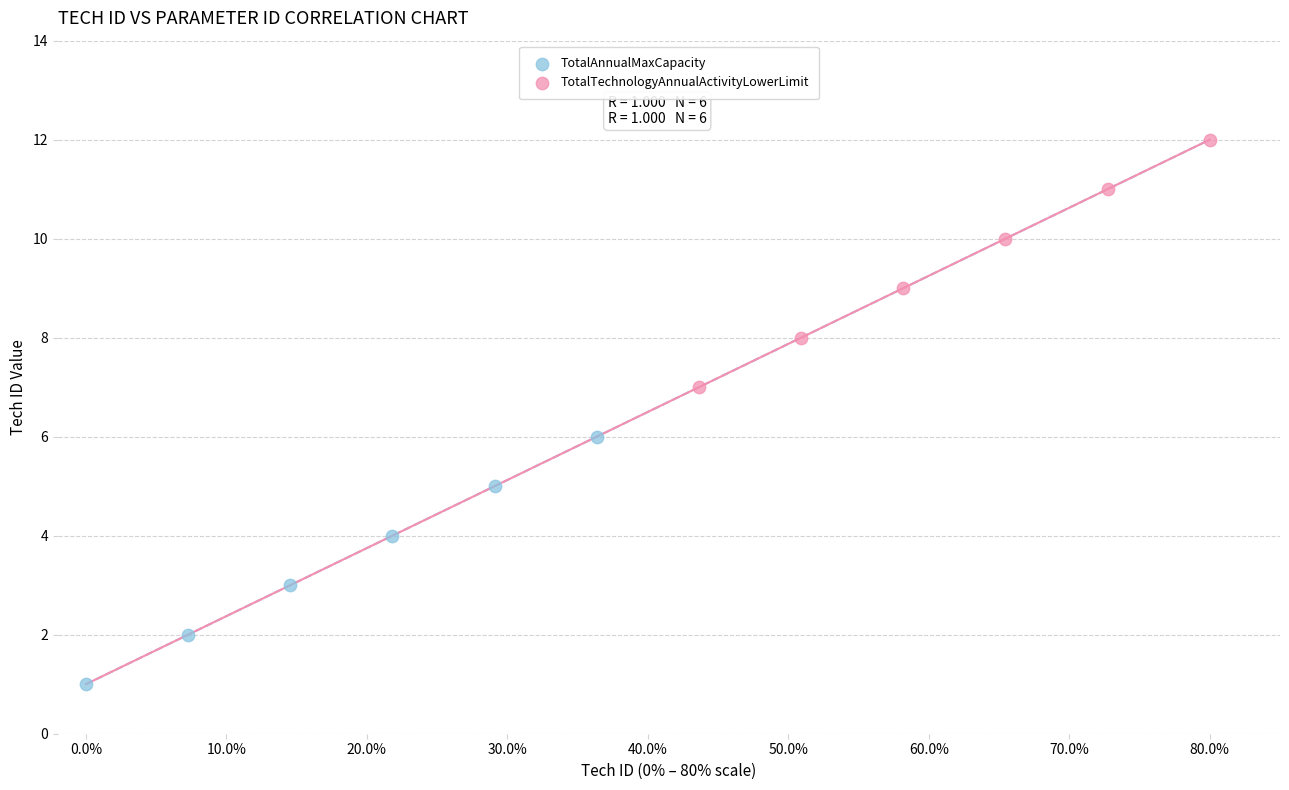

Which series contains the lowest Y value?

TotalAnnualMaxCapacity